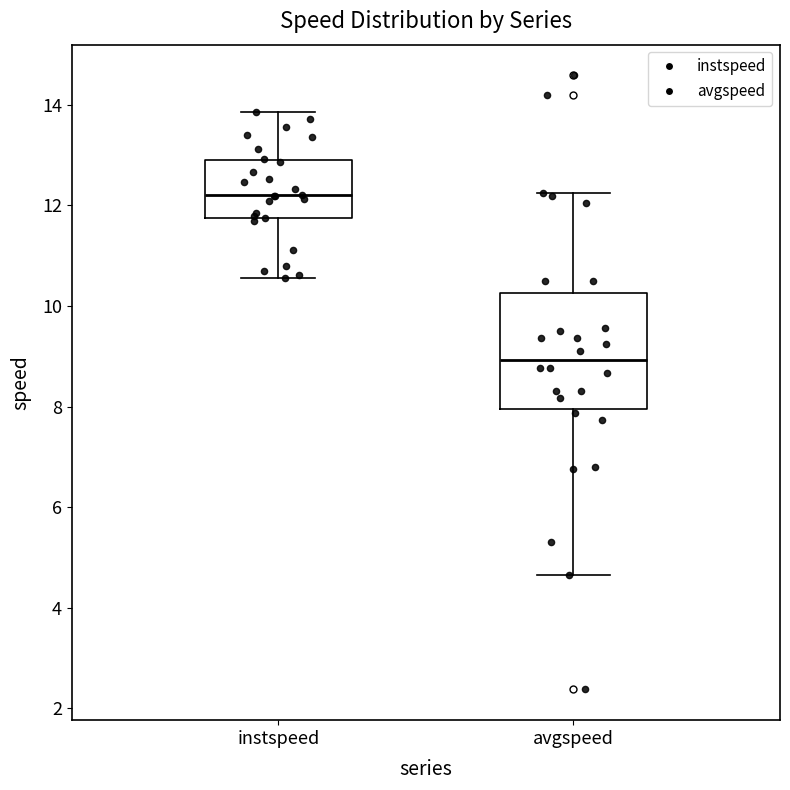

Which box's median line is the highest?

instspeed